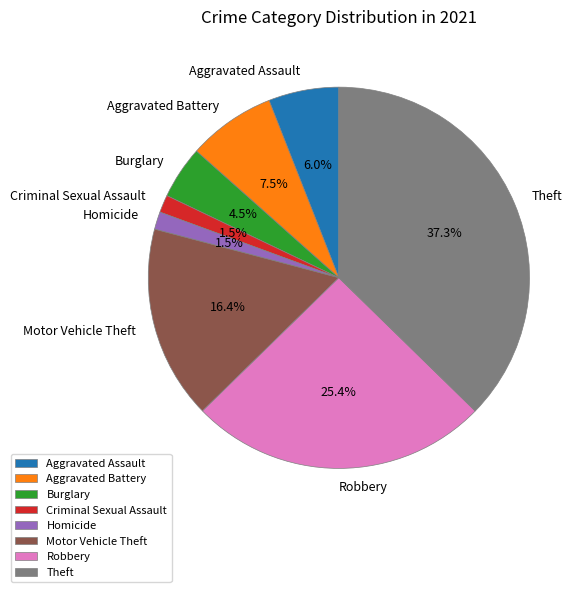

What is the largest slice in the pie chart?

Theft